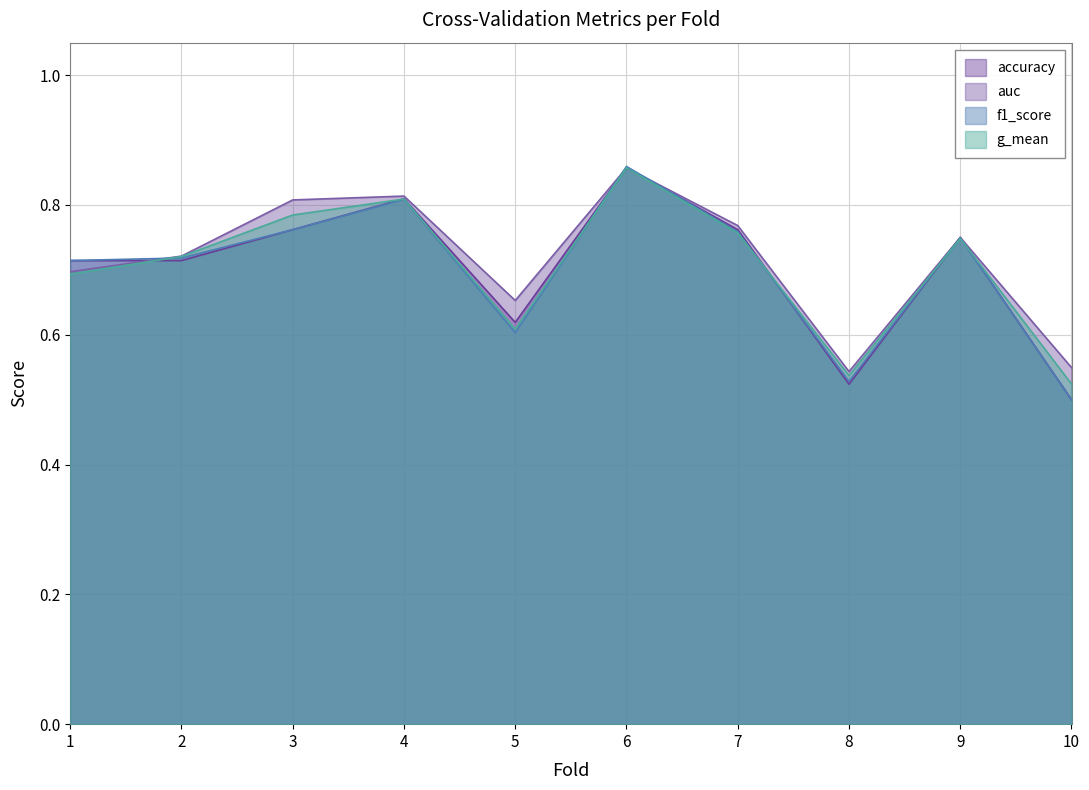

True or false: auc has more than 0 points higher than both neighbors.

True